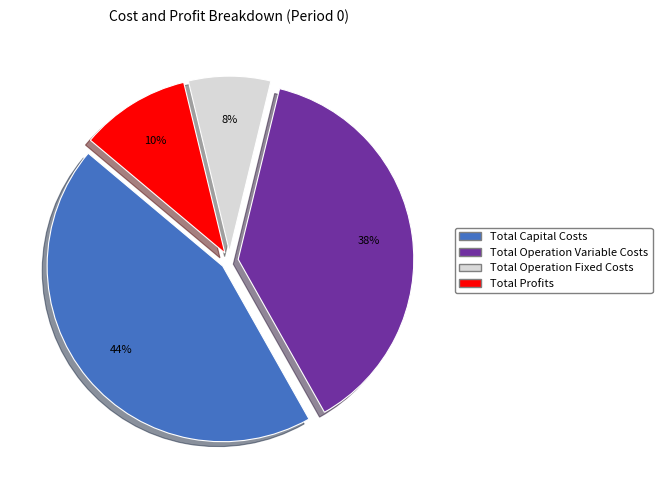

The Total Operation Variable Costs slice represents 27% of the pie. True or false?

False